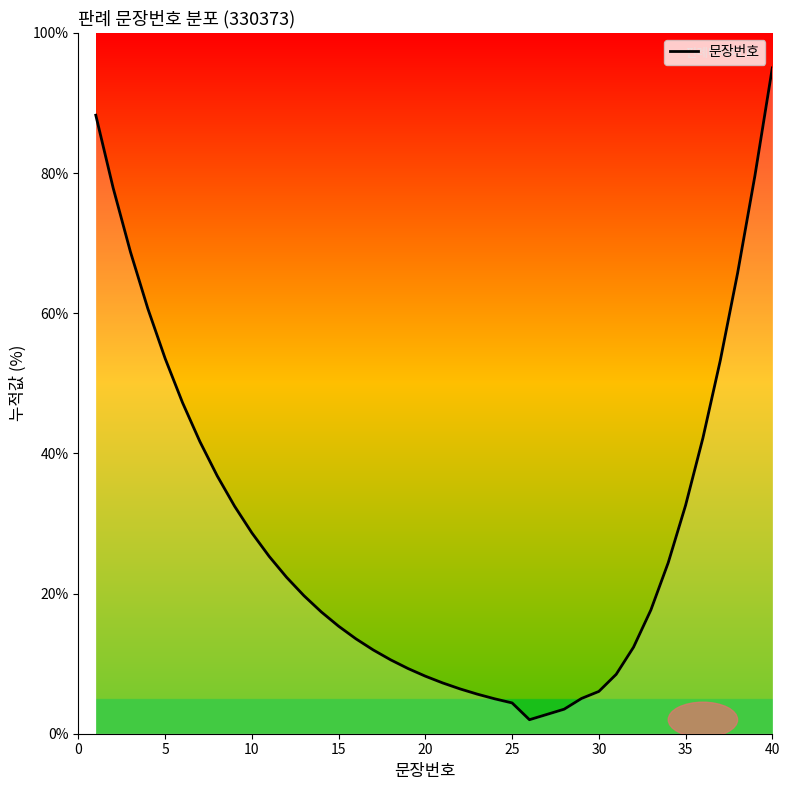

What is the difference between the maximum and minimum values?

93.0